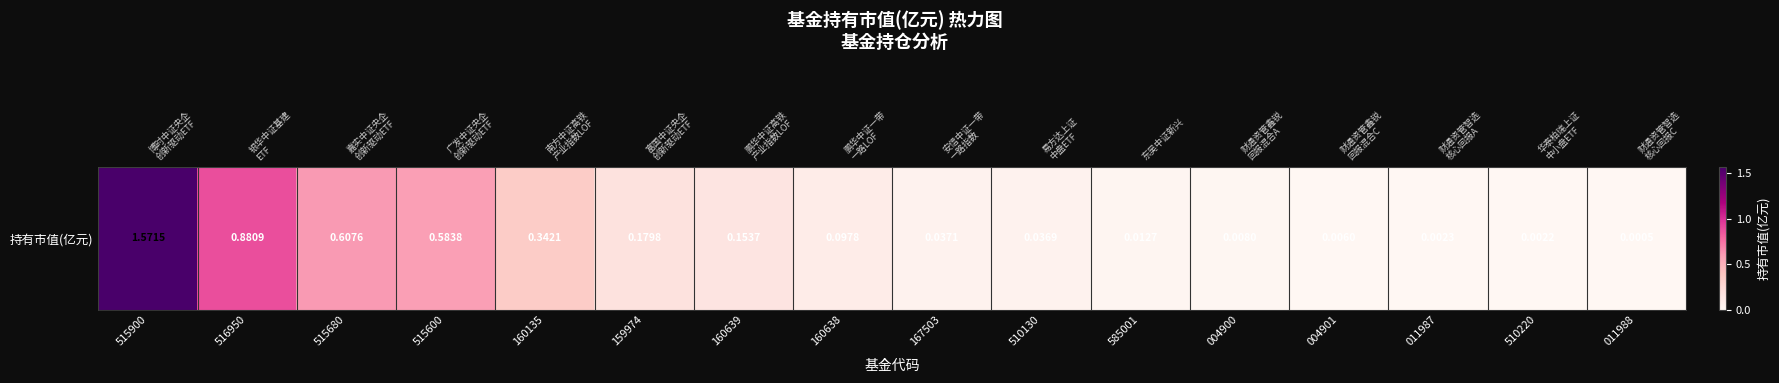

List the labels in order of value, largest first.

515900, 516950, 515680, 515600, 160135, 159974, 160639, 160638, 167503, 510130, 585001, 004900, 004901, 011987, 510220, 011988